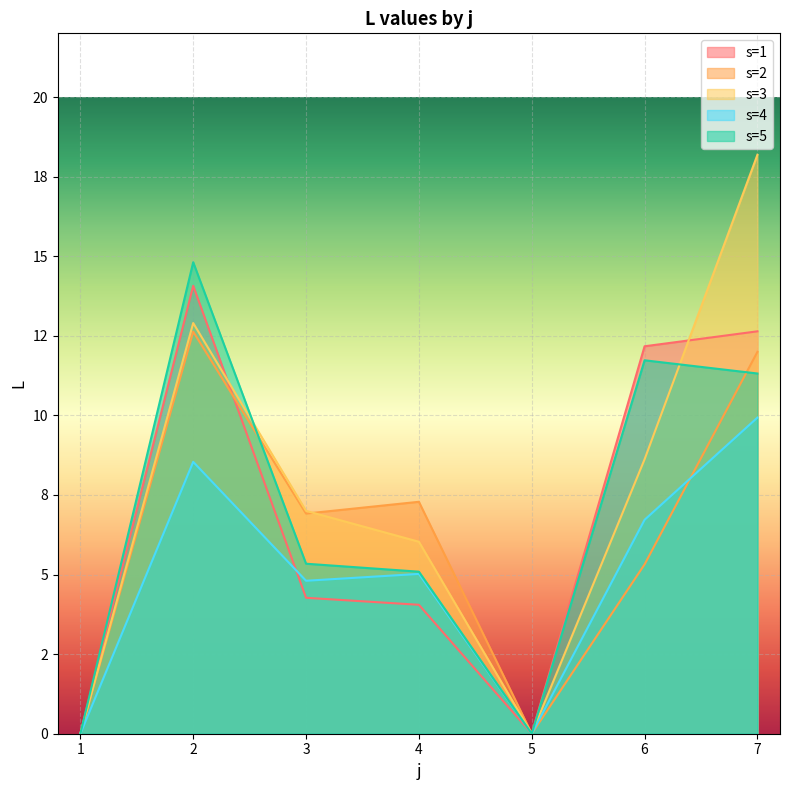

Rank the categories by L_s4 value from lowest to highest.

1, 5, 3, 4, 6, 2, 7